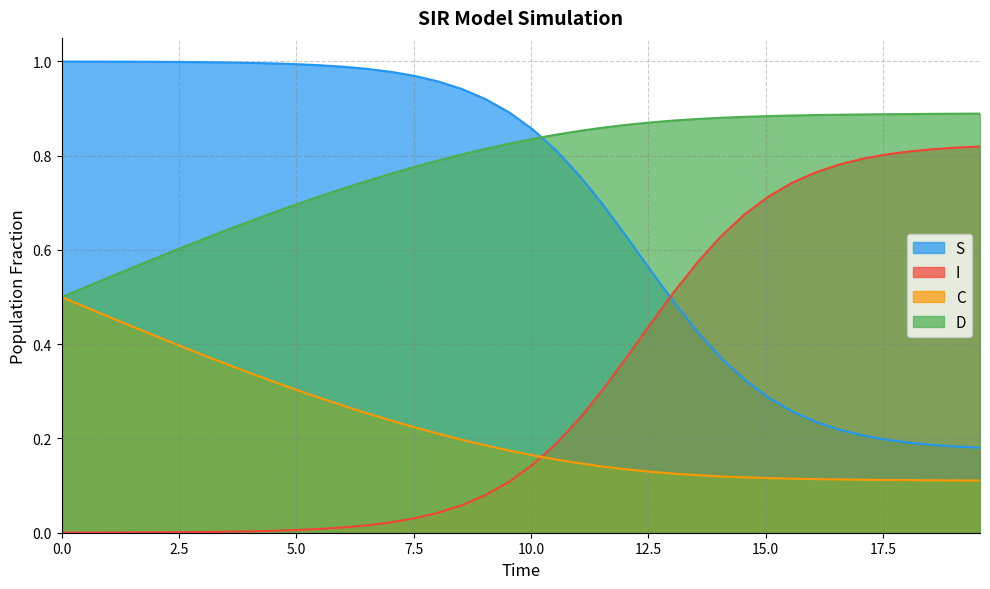

Count the D values in the range 0 to 1.

40